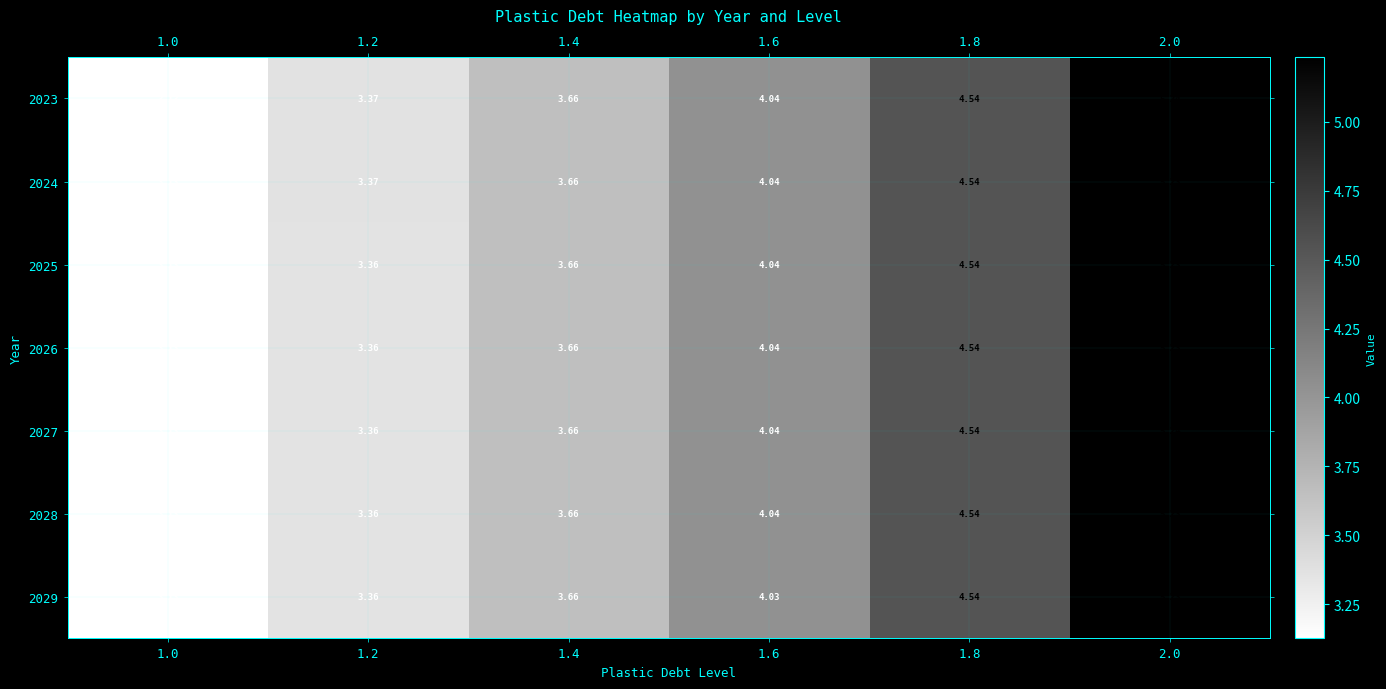

Is the value of 2027 at 1.2 greater than the value of 2029 at 1.8?

No